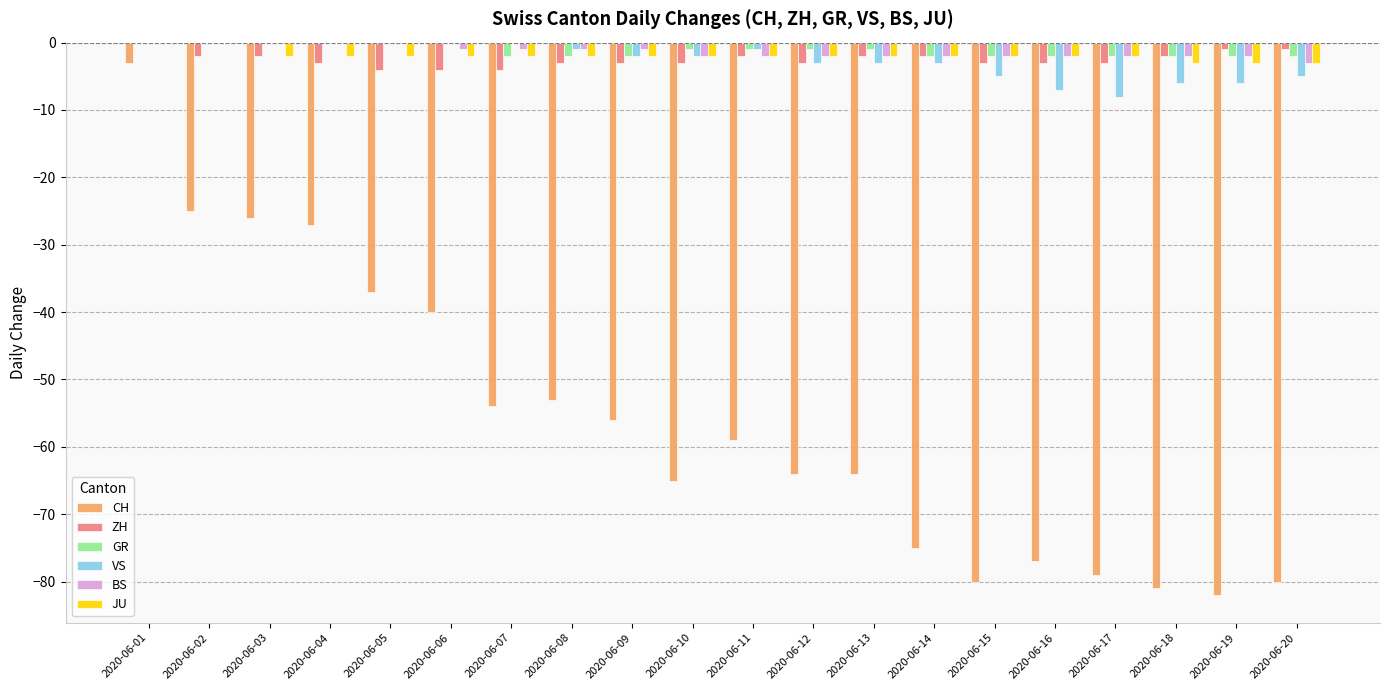

At which category is the sum across all series the highest?

2020-06-01